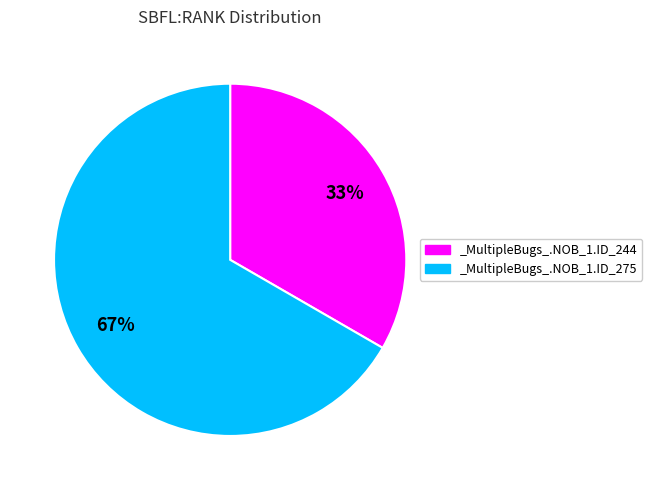

Which category has the biggest portion of the pie?

_MultipleBugs_.NOB_1.ID_275